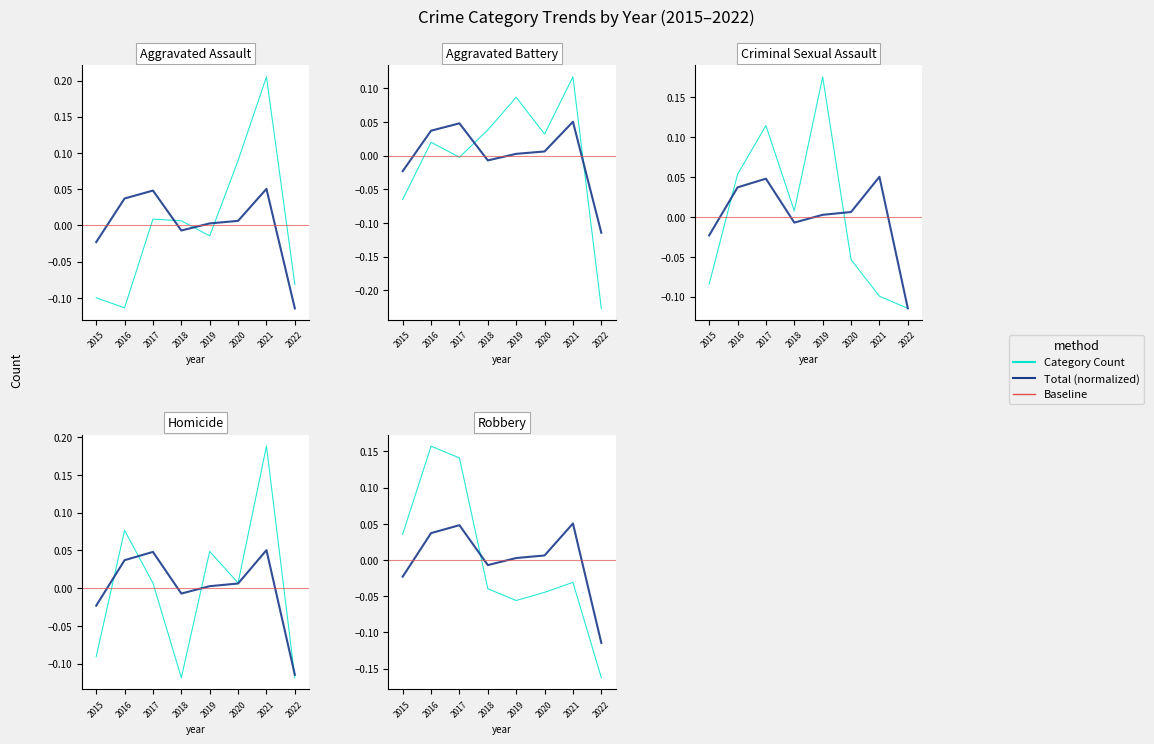

Where does the Total series first go above 0?

2016